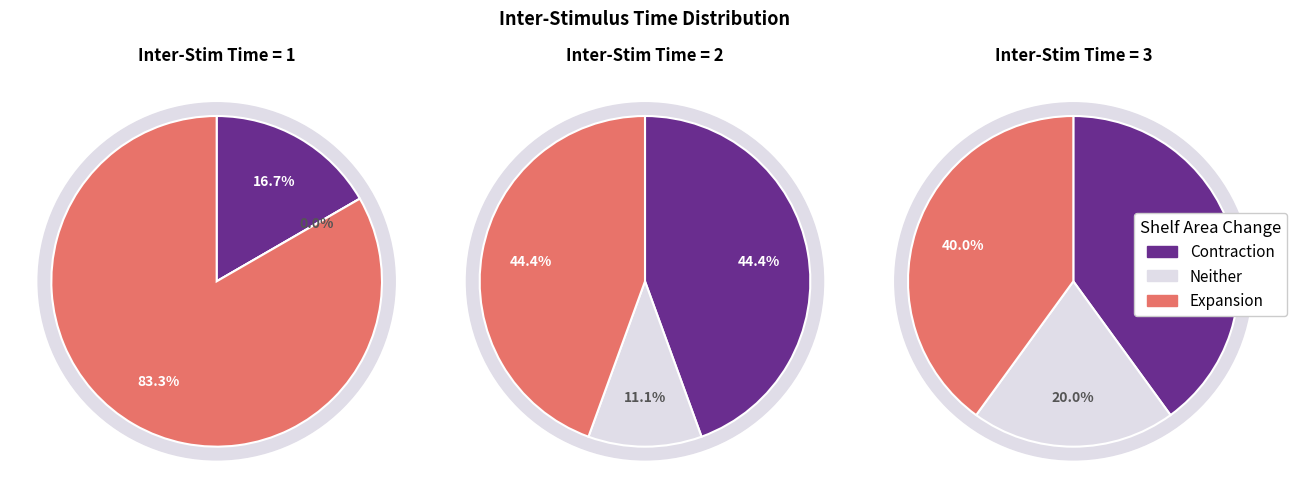

Is it true that 1 is 49% of the pie?

False